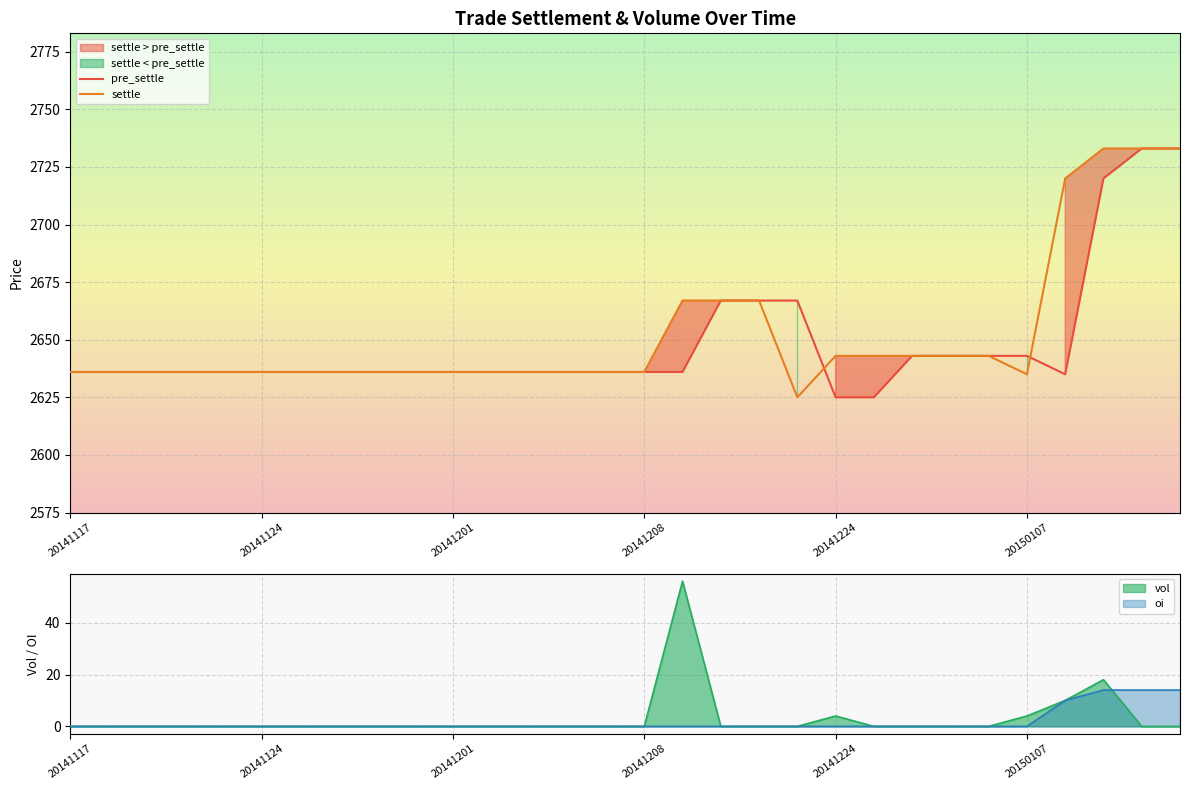

What is the lowest value of the settle series?

2625